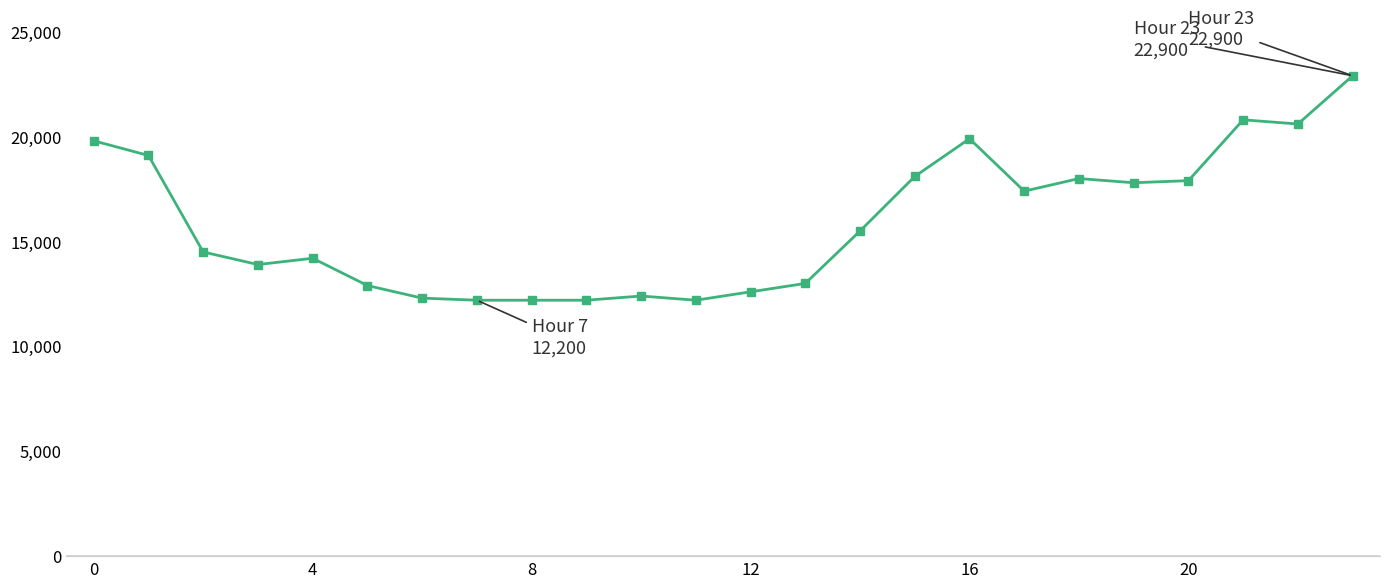

True or false: there are more than 0 points higher than both neighbors.

True